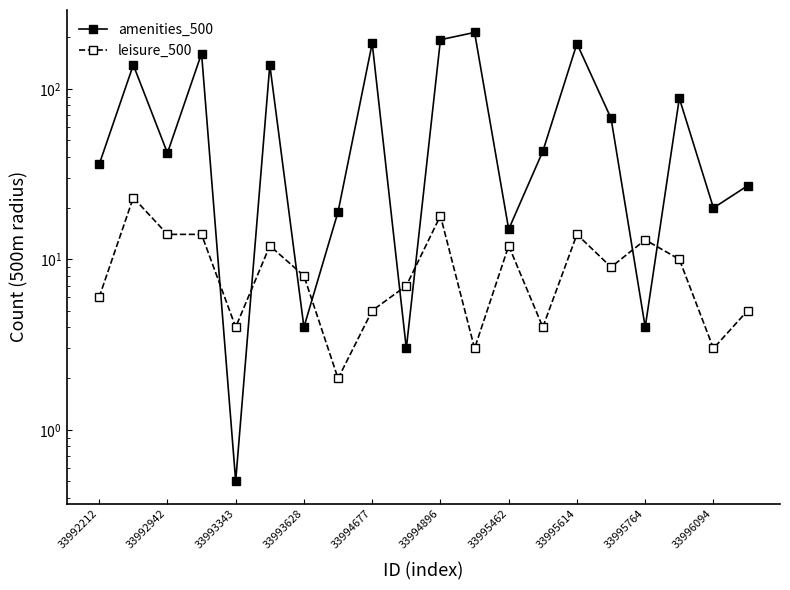

Count the number of categories in the chart.

20